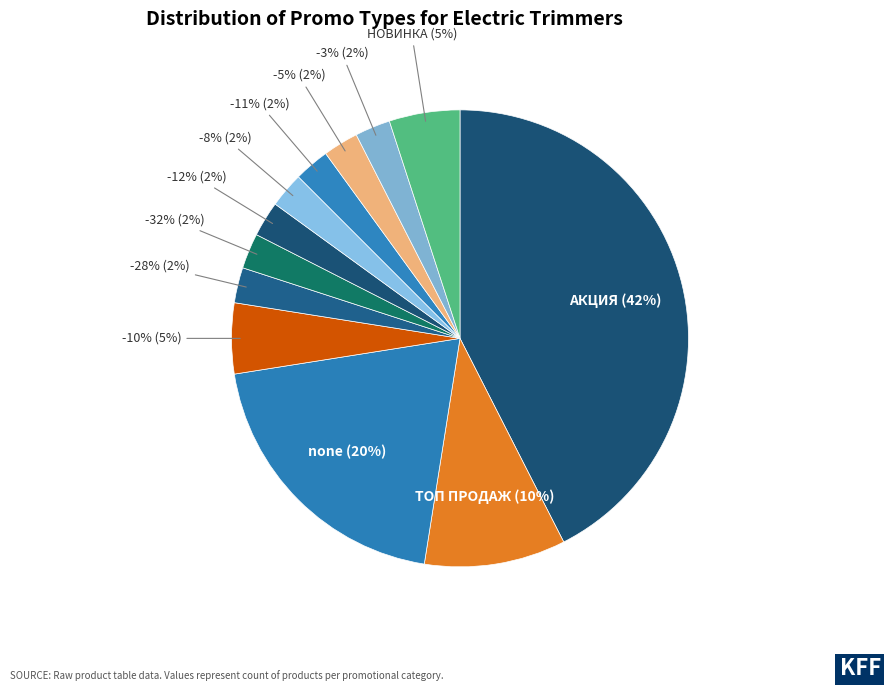

True or false: НОВИНКА accounts for 5% of the total.

True